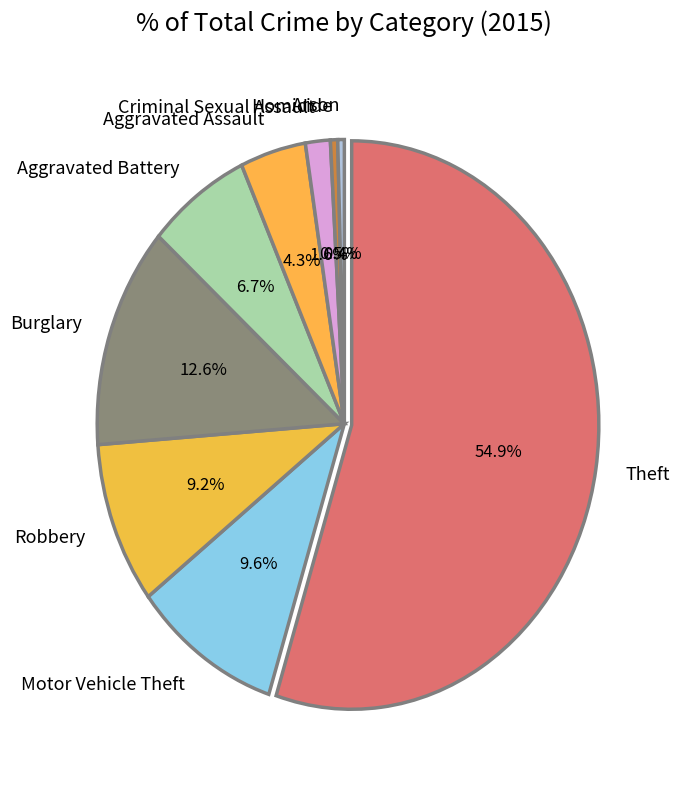

Does Motor Vehicle Theft account for over 50% of the chart?

No